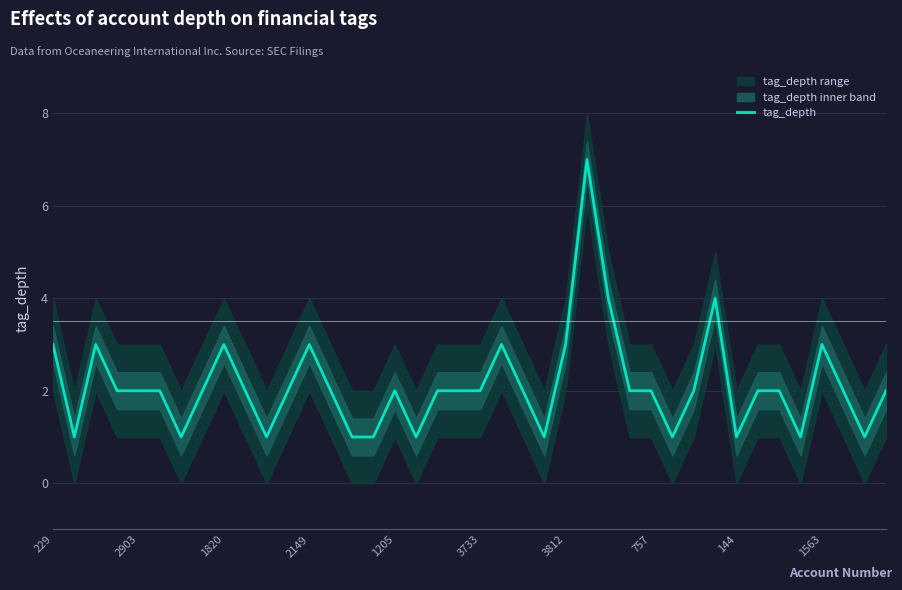

What is the highest value of the tag_depth series?

7